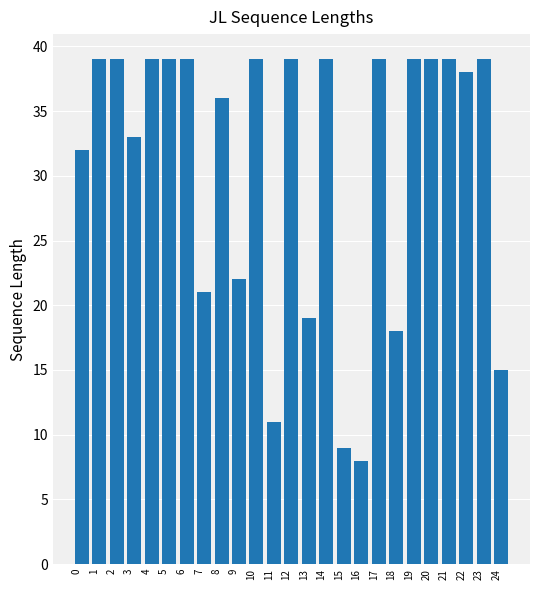

Read the value at 6.

39